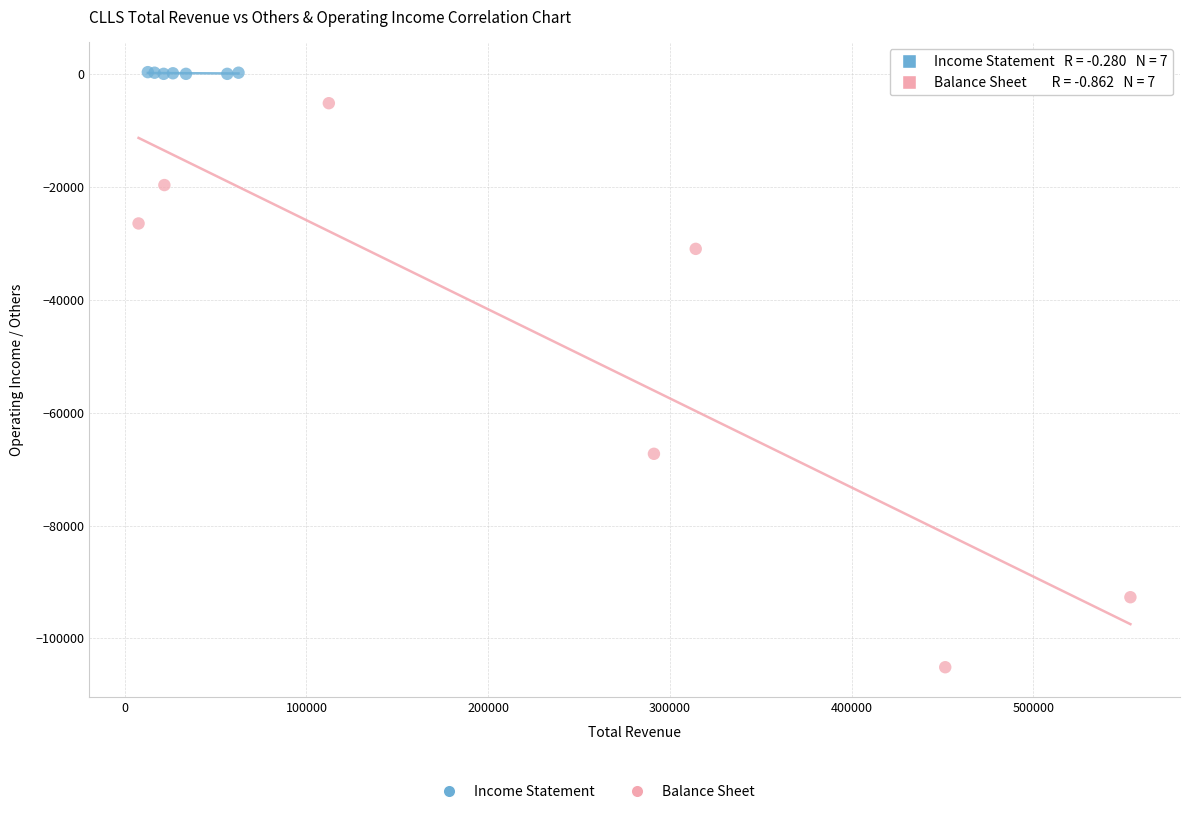

Which series contains the lowest Y value?

Balance Sheet